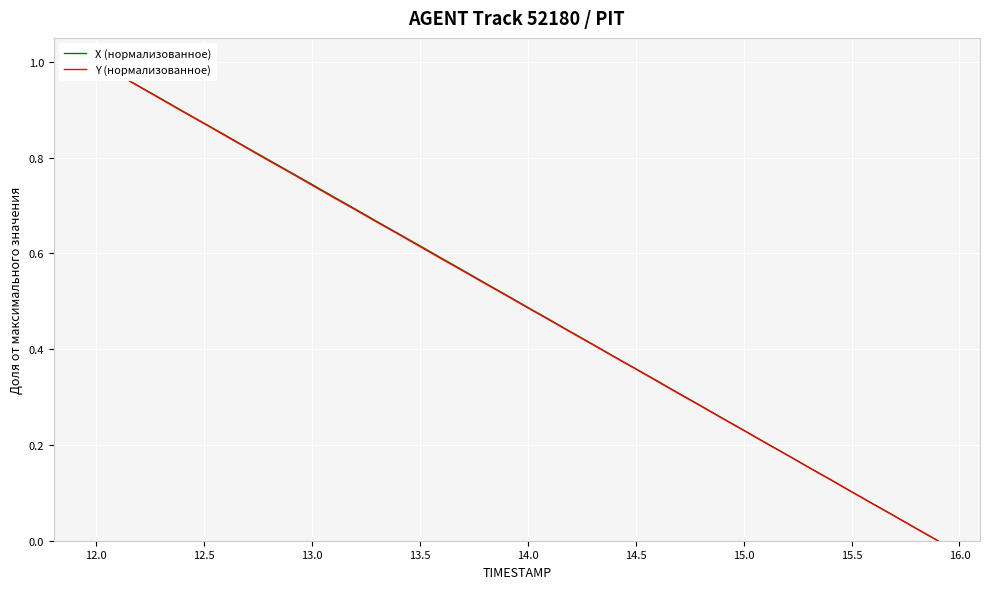

What is the maximum value for X (нормализованное)?

1.0